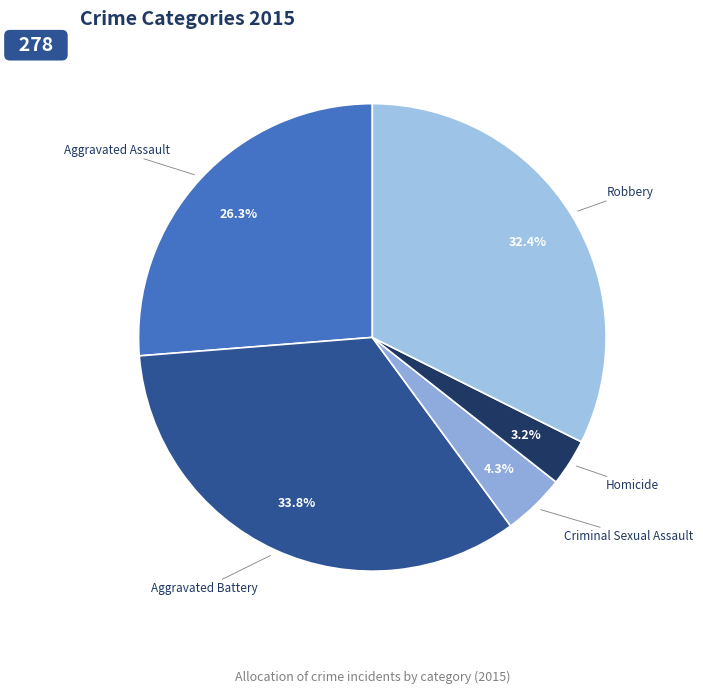

Approximately how many times larger is the value at Homicide compared to Aggravated Assault?

0.1